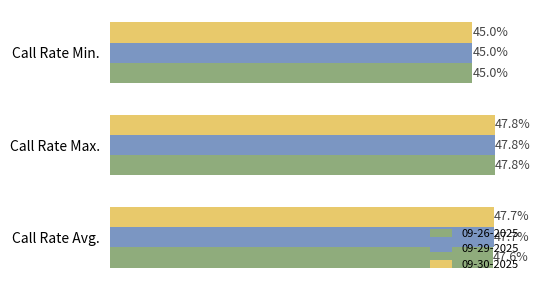

What are all the series names shown in the legend?

09-26-2025, 09-29-2025, 09-30-2025